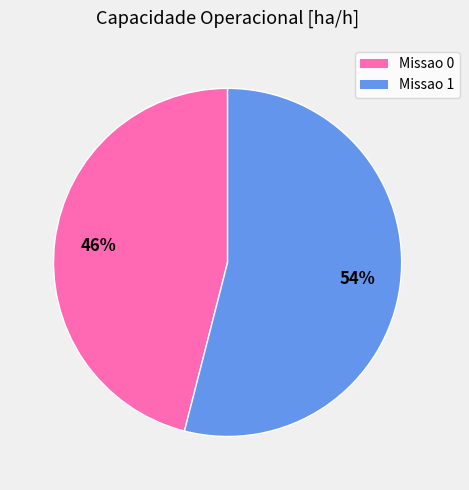

Is the sum of Missao 1 and Missao 0 greater than half?

Yes